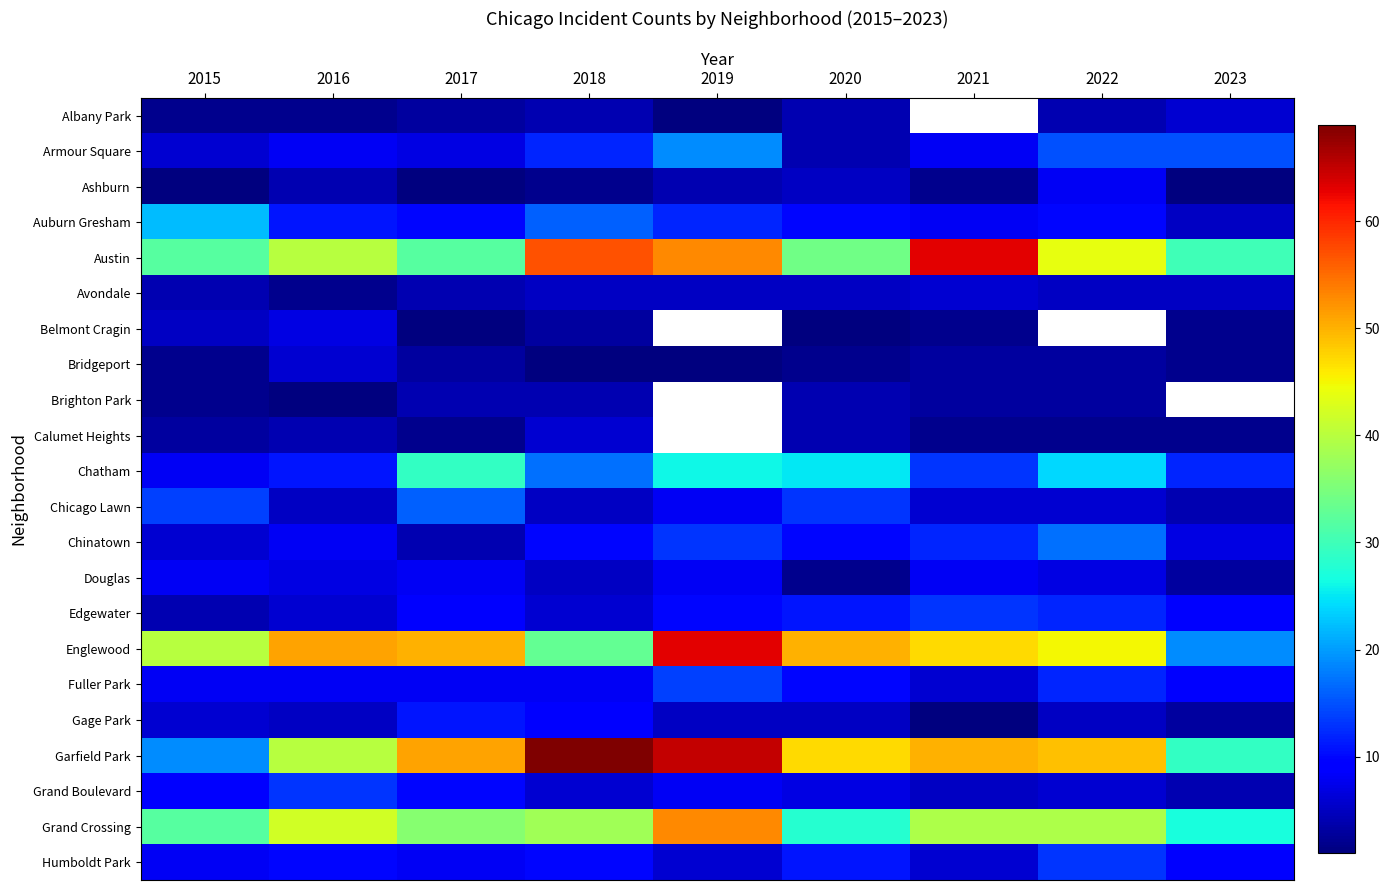

What is the minimum value shown in the chart?

1.0